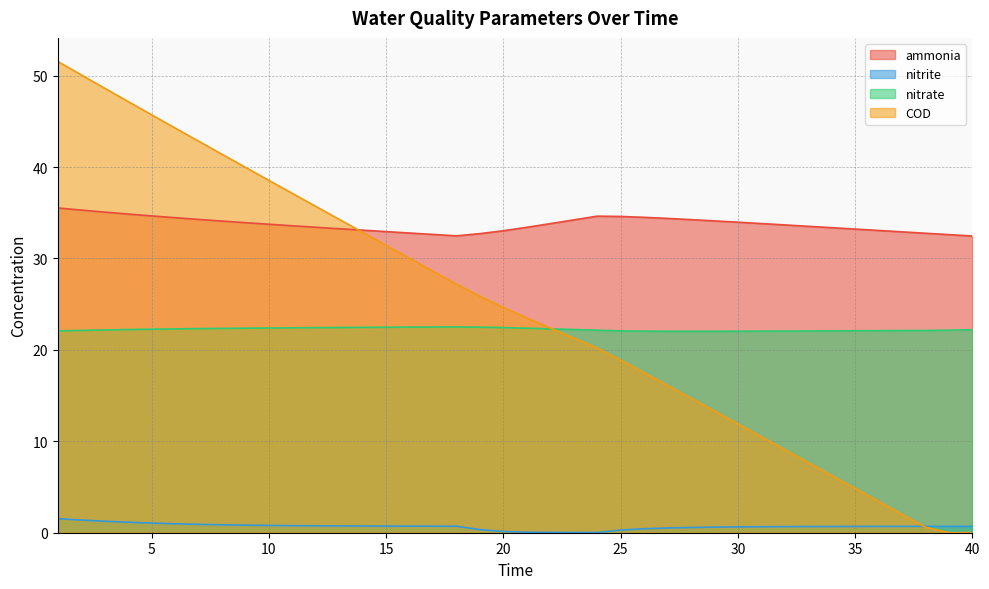

Reading left to right, what are all the values shown in this chart?

ammonia: 1=35.5	2=35.3	3=35.1	4=34.9	5=34.7	6=34.5	7=34.3	8=34.1	9=33.9	10=33.7	11=33.6	12=33.4	13=33.3	14=33.1	15=32.9	16=32.8	17=32.6	18=32.5	19=32.7	20=33.0	21=33.4	22=33.8	23=34.2	24=34.6	25=34.6	26=34.5	27=34.4	28=34.3	29=34.1	30=34.0	31=33.8	32=33.7	33=33.5	34=33.4	35=33.2	36=33.1	37=32.9	38=32.8	39=32.6	40=32.5
nitrite: 1=1.5	2=1.4	3=1.3	4=1.1	5=1.1	6=1.0	7=0.9	8=0.9	9=0.8	10=0.8	11=0.8	12=0.8	13=0.7	14=0.7	15=0.7	16=0.7	17=0.7	18=0.7	19=0.3	20=0.1	21=0.1	22=0.0	23=0.0	24=0.0	25=0.3	26=0.4	27=0.5	28=0.6	29=0.6	30=0.6	31=0.7	32=0.7	33=0.7	34=0.7	35=0.7	36=0.7	37=0.7	38=0.7	39=0.7	40=0.7
nitrate: 1=22.1	2=22.1	3=22.2	4=22.2	5=22.3	6=22.3	7=22.3	8=22.4	9=22.4	10=22.4	11=22.4	12=22.4	13=22.4	14=22.5	15=22.5	16=22.5	17=22.5	18=22.5	19=22.5	20=22.4	21=22.4	22=22.3	23=22.2	24=22.2	25=22.1	26=22.1	27=22.0	28=22.0	29=22.0	30=22.0	31=22.1	32=22.1	33=22.1	34=22.1	35=22.1	36=22.1	37=22.1	38=22.1	39=22.2	40=22.2
COD: 1=51.6	2=50.1	3=48.6	4=47.2	5=45.7	6=44.3	7=42.8	8=41.4	9=40.0	10=38.5	11=37.1	12=35.7	13=34.3	14=32.9	15=31.4	16=30.0	17=28.6	18=27.2	19=25.9	20=24.6	21=23.5	22=22.4	23=21.3	24=20.2	25=18.9	26=17.5	27=16.1	28=14.7	29=13.3	30=11.9	31=10.5	32=9.1	33=7.7	34=6.3	35=4.8	36=3.4	37=2.0	38=0.6	39=0.0	40=0.0